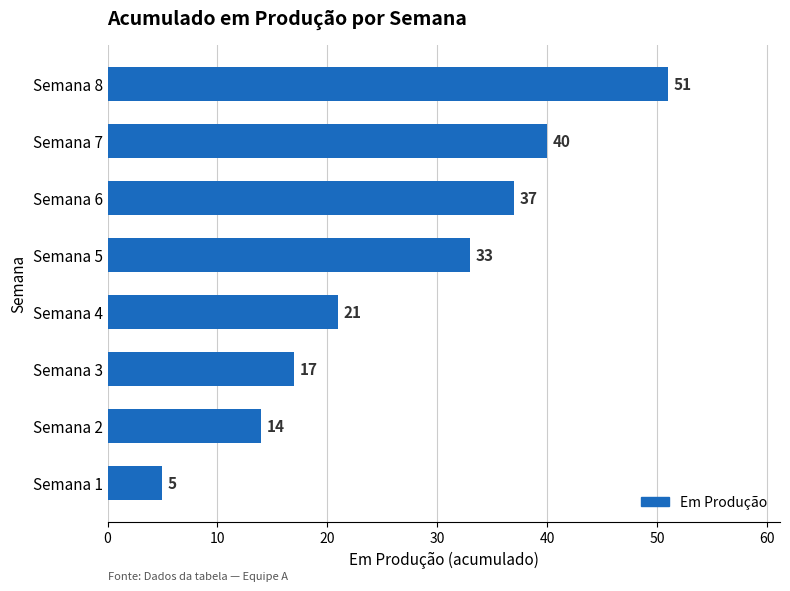

What is the difference between the maximum and minimum values?

46